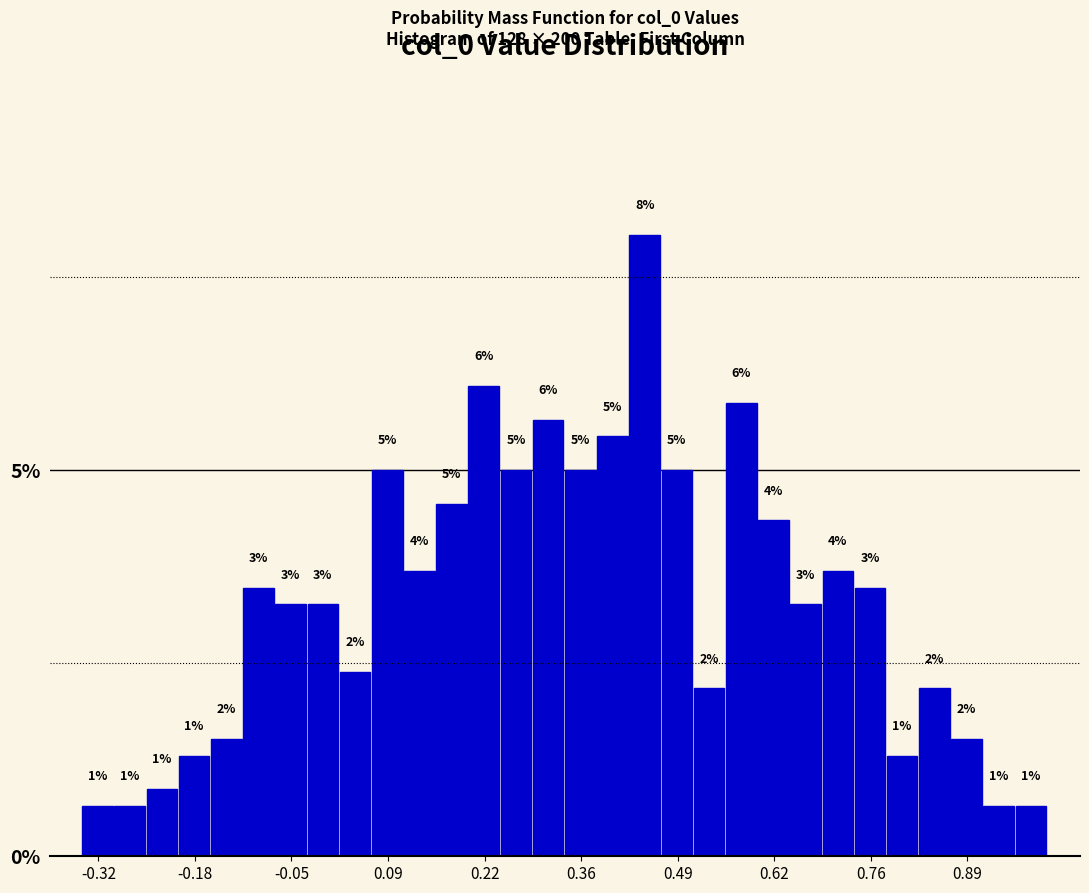

Around what value on the x-axis is the tallest bar? Give the approximate position of its centre, as read against the axis.

0.44